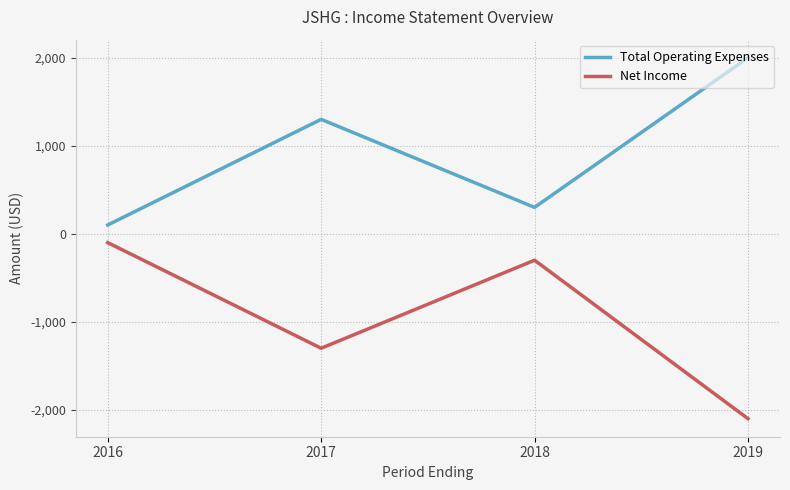

What are all the series names shown in the legend?

Total Operating Expenses, Net Income